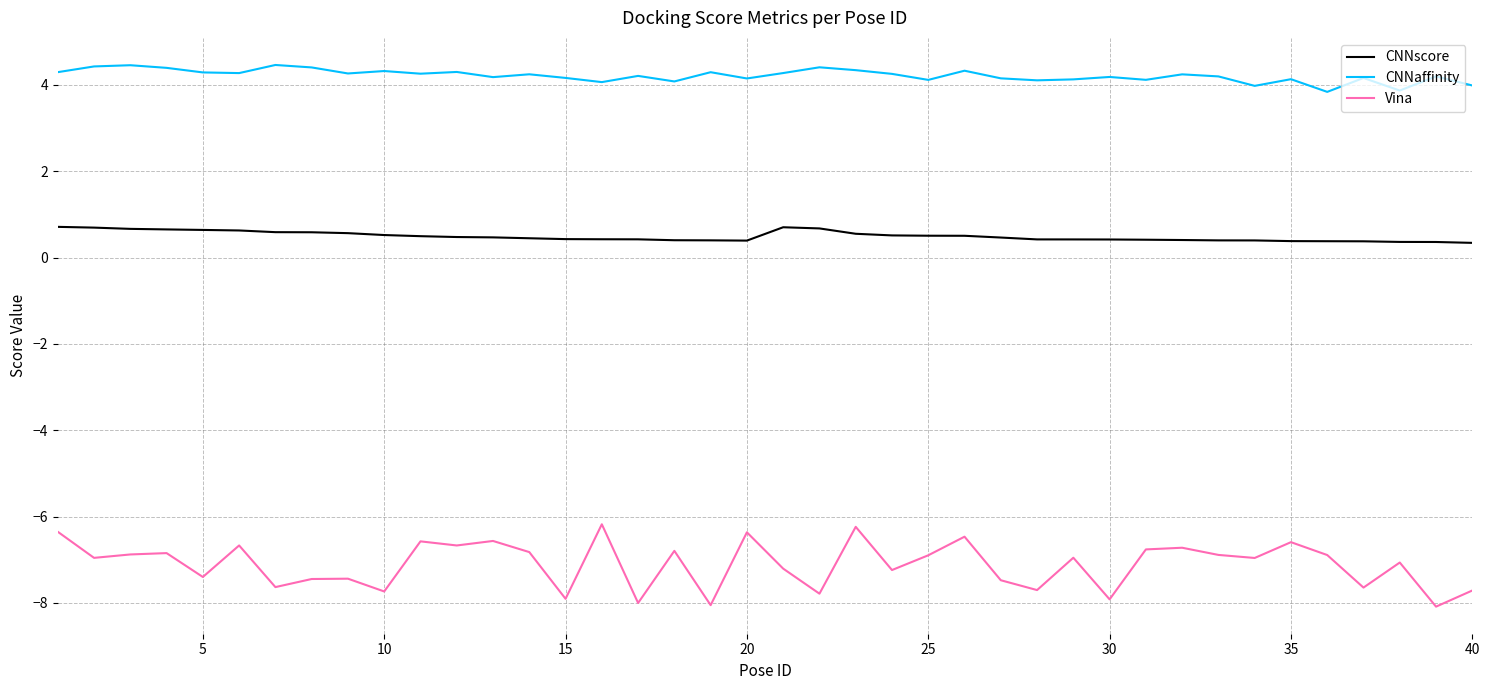

What is the average value of the CNNscore series?

0.5